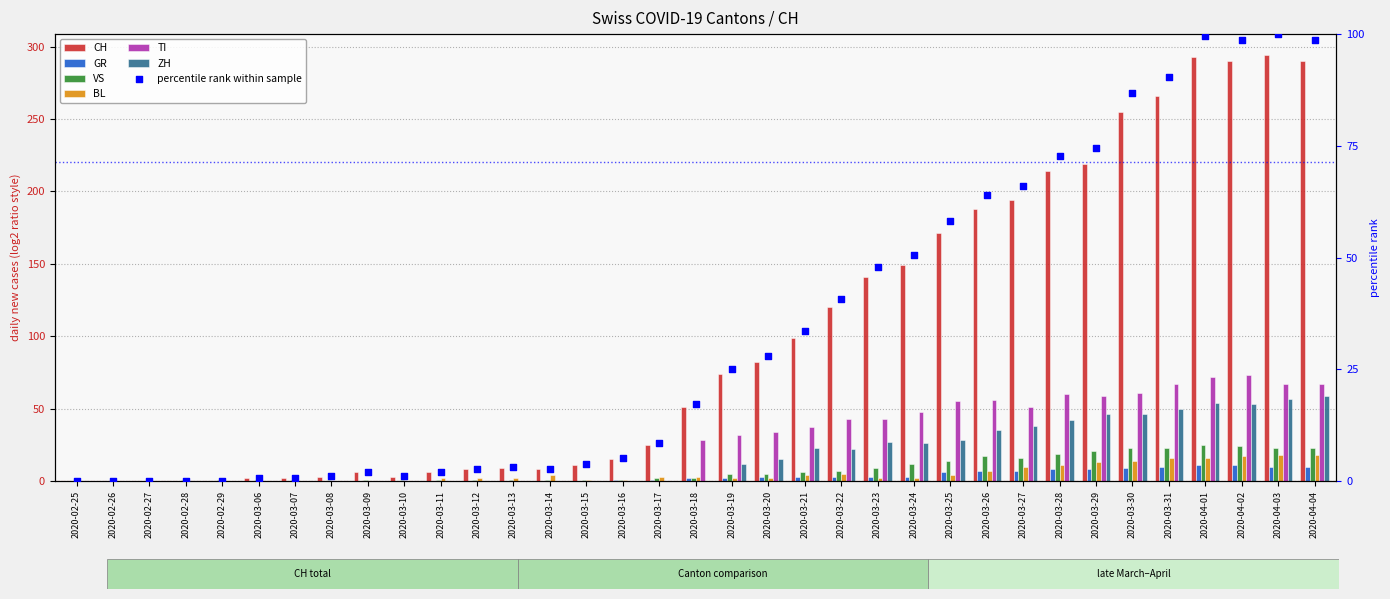

Which series has the largest Y range (max minus min)?

CH